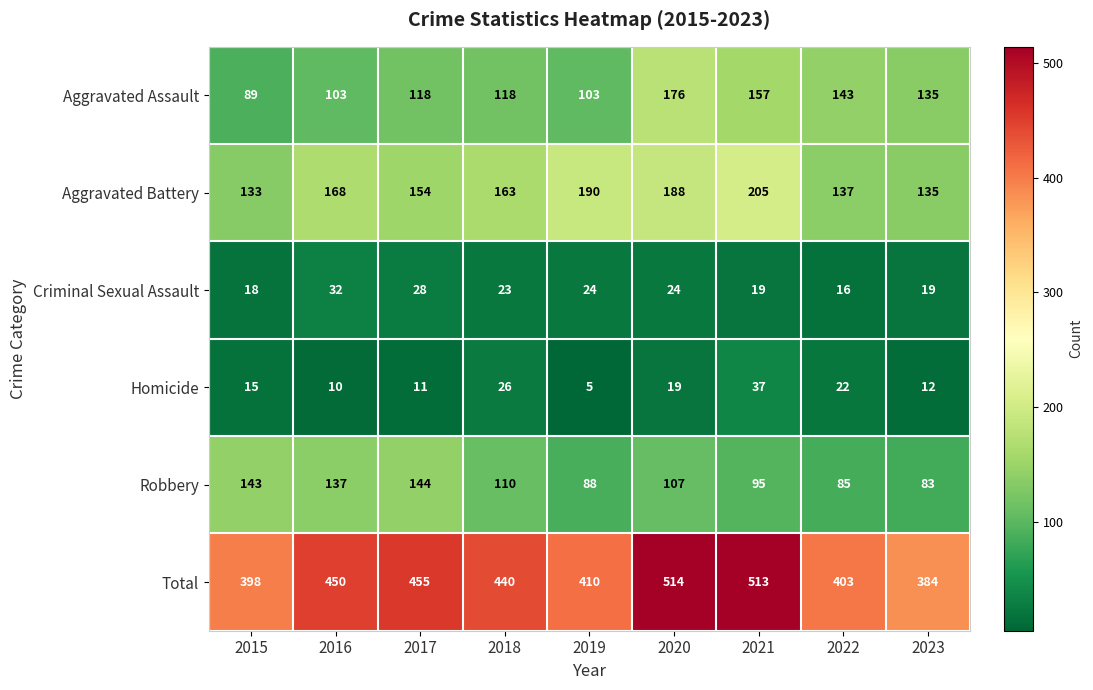

What is the total value across all series at 2020?

1028